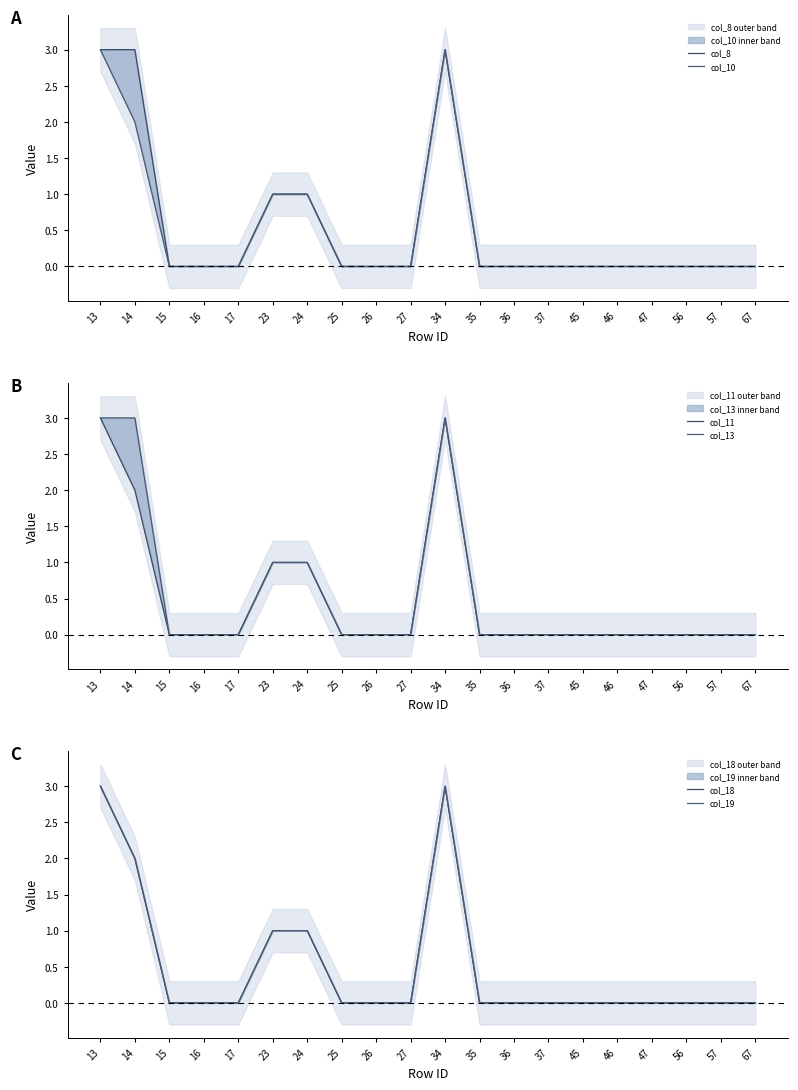

How many values in col_13 are above zero?

5